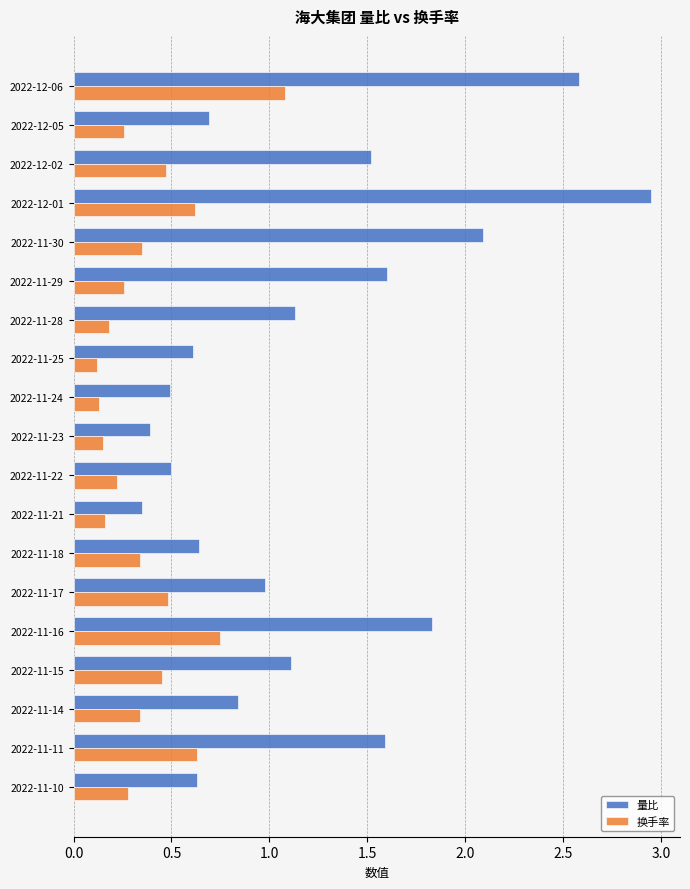

List the series in order of their peak value, highest first.

量比, 换手率